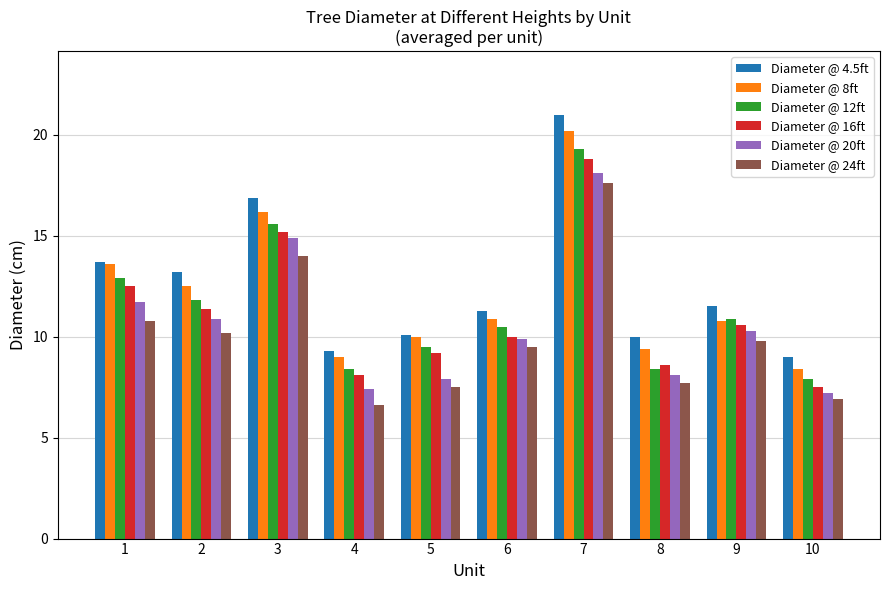

Is the value of Diameter @ 4.5ft at 4 greater than the value of Diameter @ 16ft at 7?

No